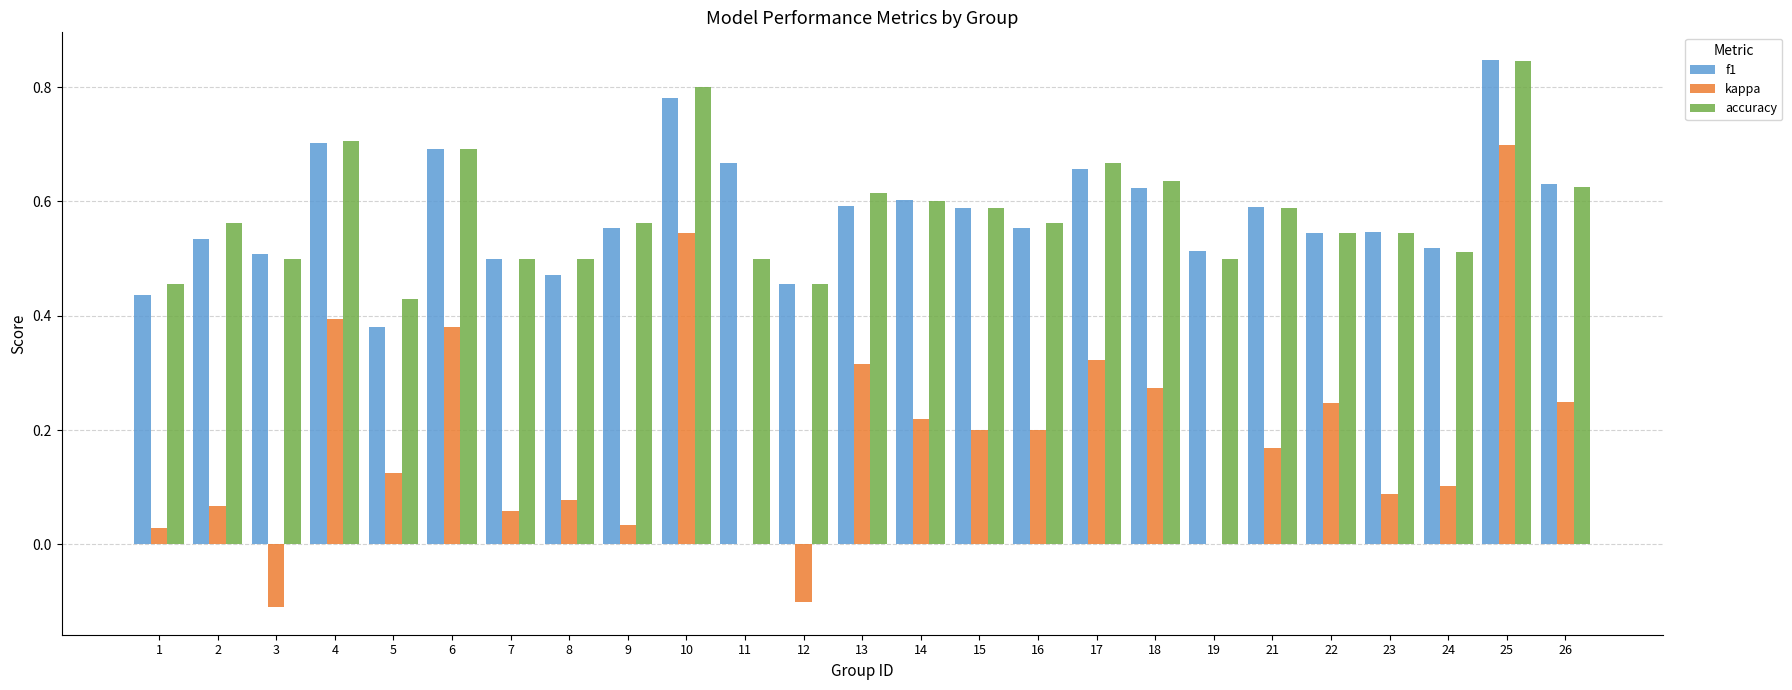

Which category has the highest value in the kappa series?

25